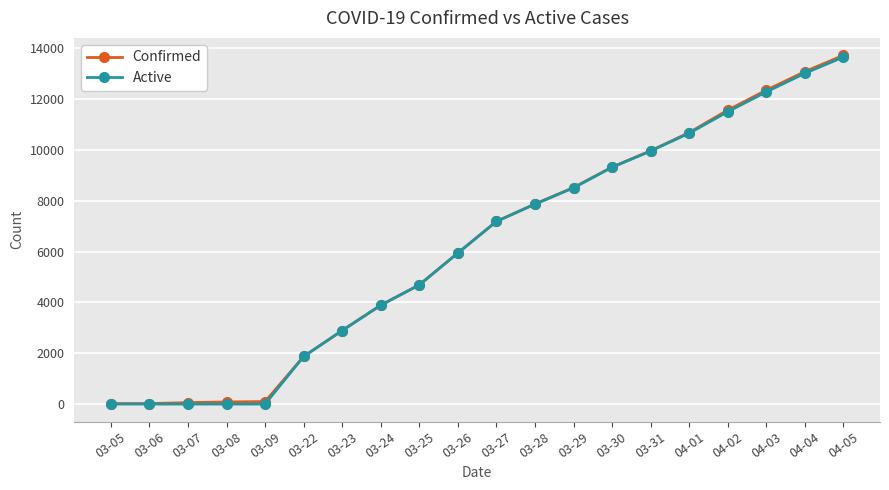

At how many categories does at least one series exceed 4947?

11